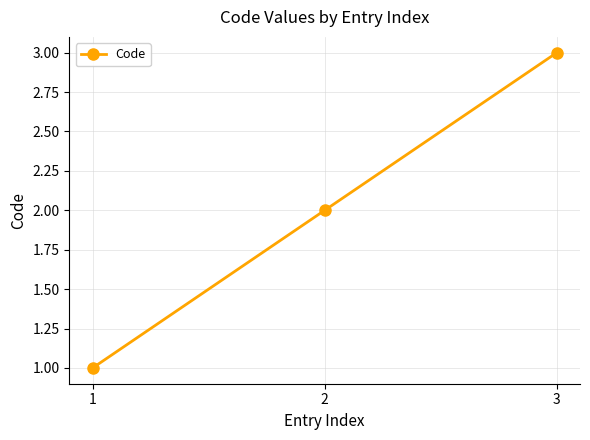

Rank the categories by value from highest to lowest.

3, 2, 1